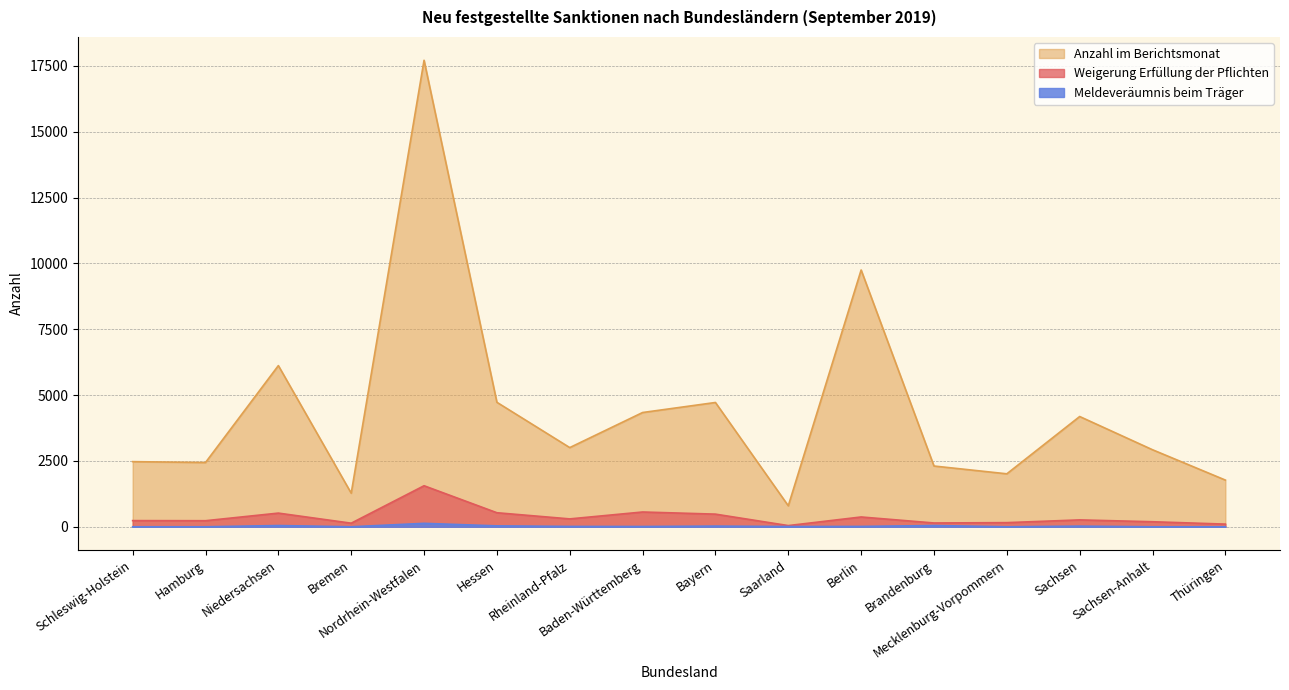

Between Bremen and Bayern, which is larger?

Bayern